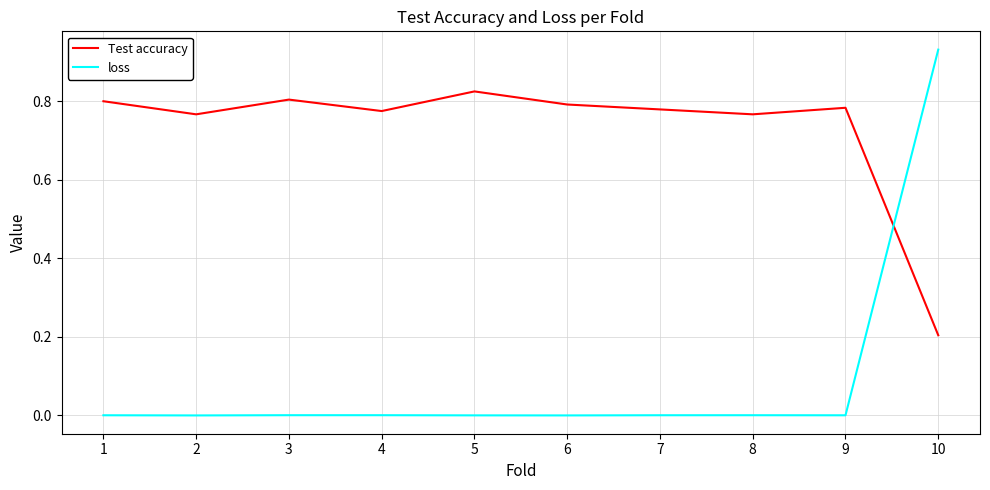

How many interior local valleys does the Test accuracy series have?

3